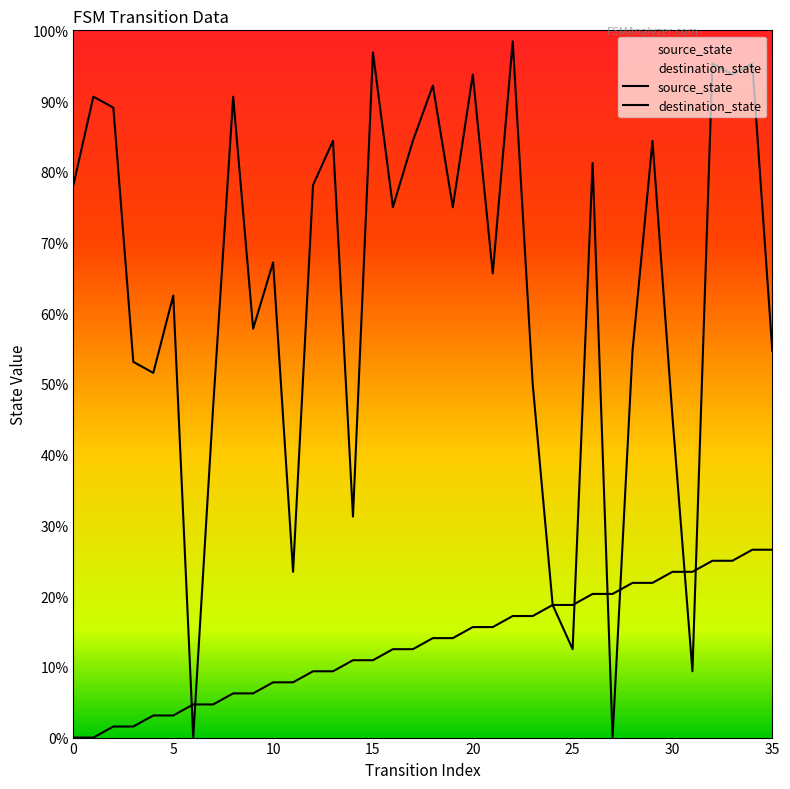

Where is source_state nearest to the value 13?

16